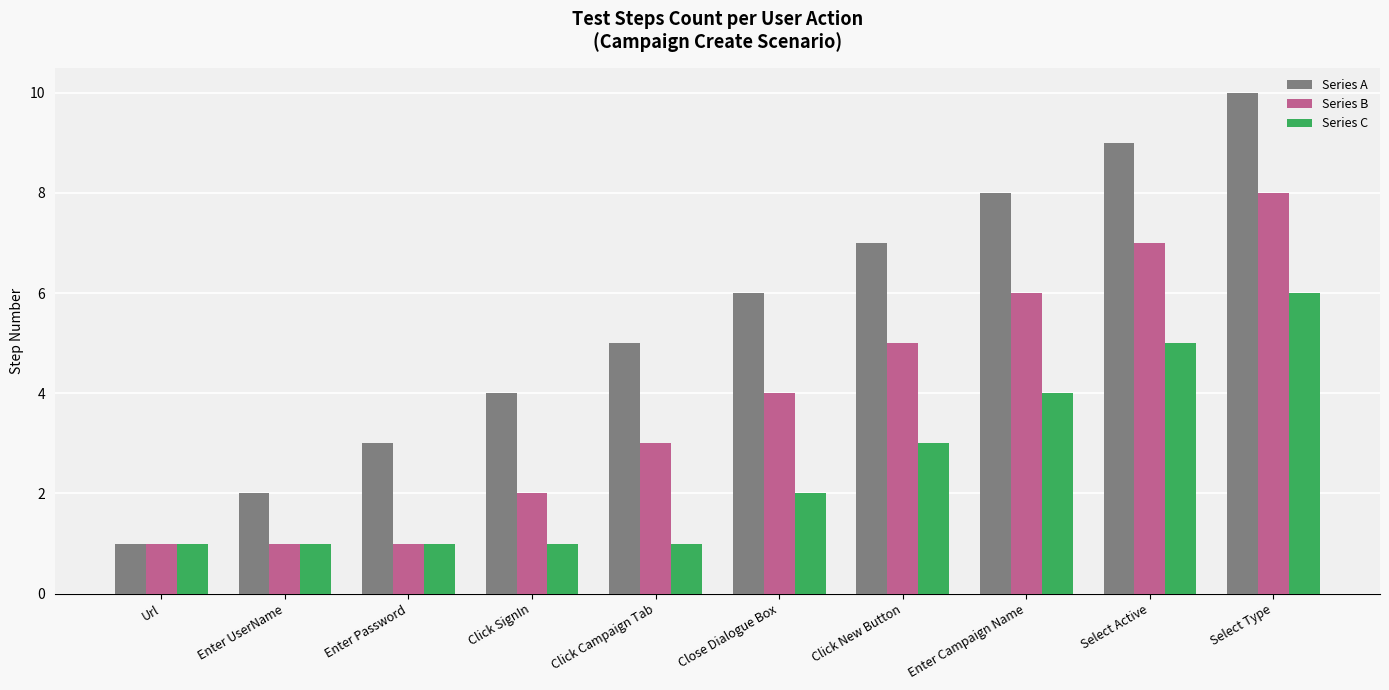

What position from the right is Click Campaign Tab?

6